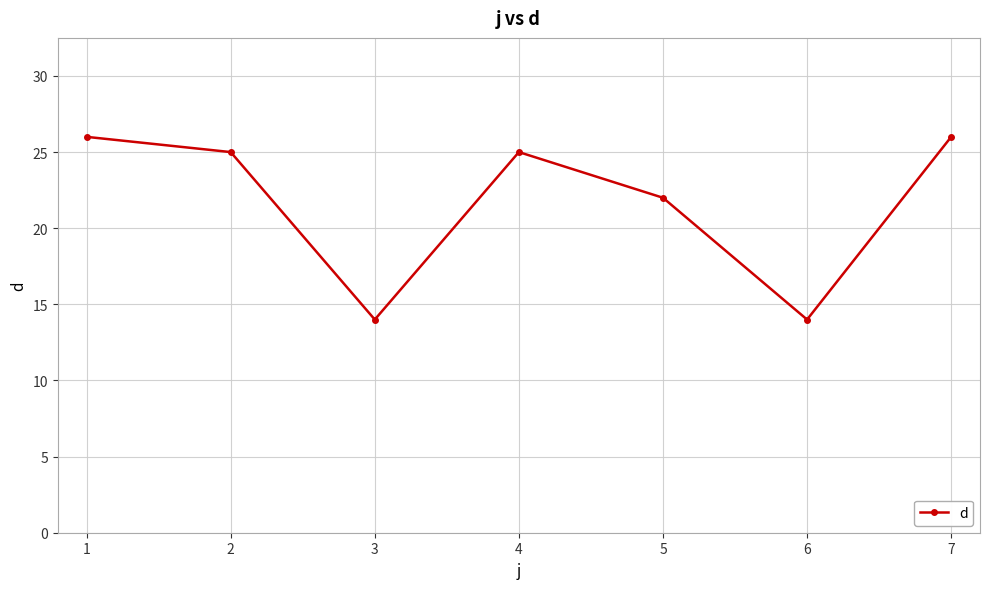

Is it true that the value at 4 is 17?

False